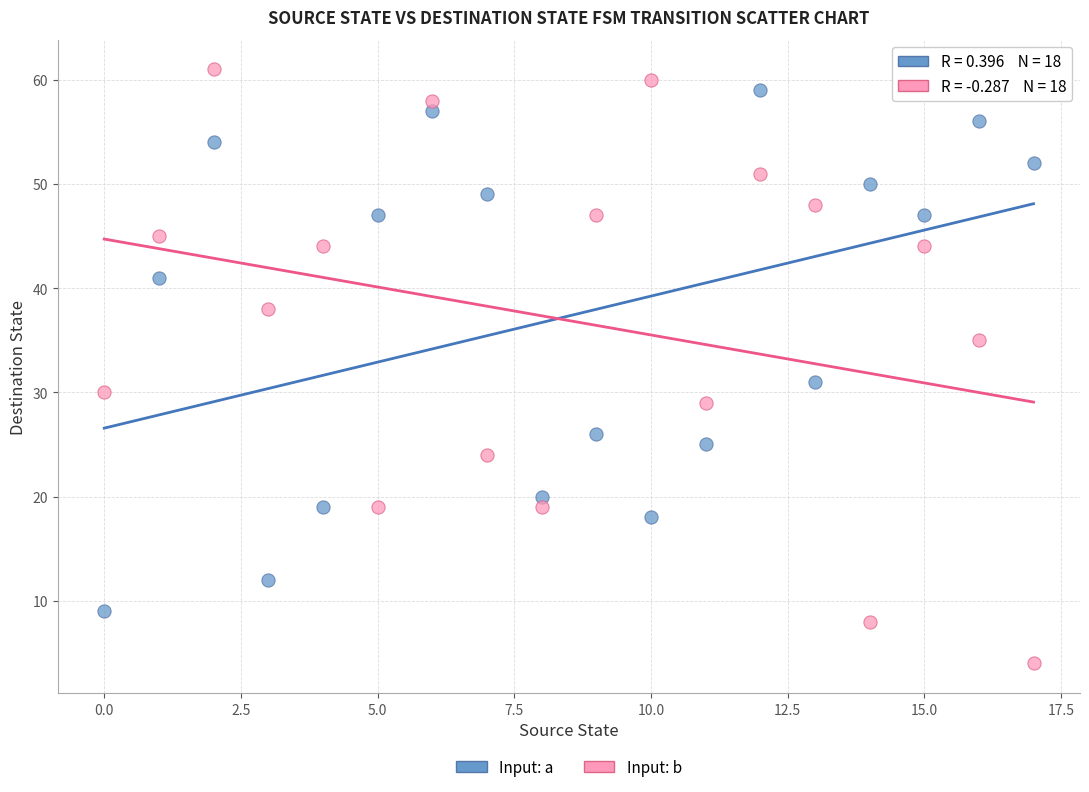

Across all series, what Y value is closest to 32?

31